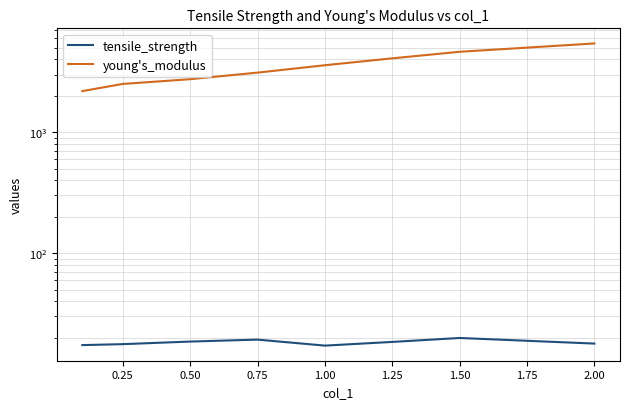

True or false: young's_modulus and tensile_strength intersect in this chart.

False